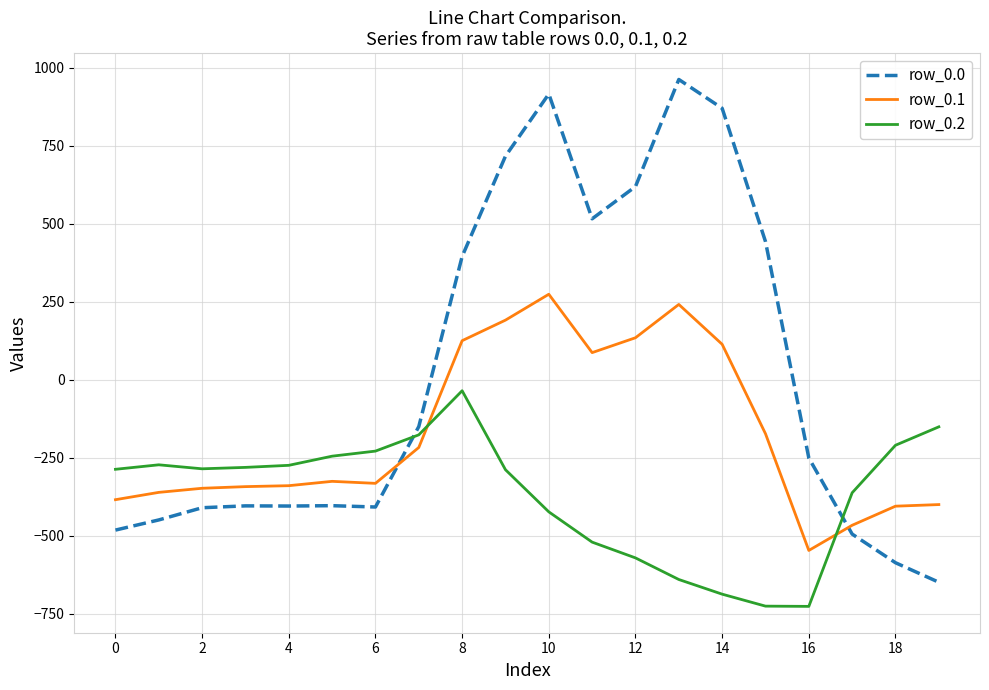

Which series has the widest spread of values?

row_0.0